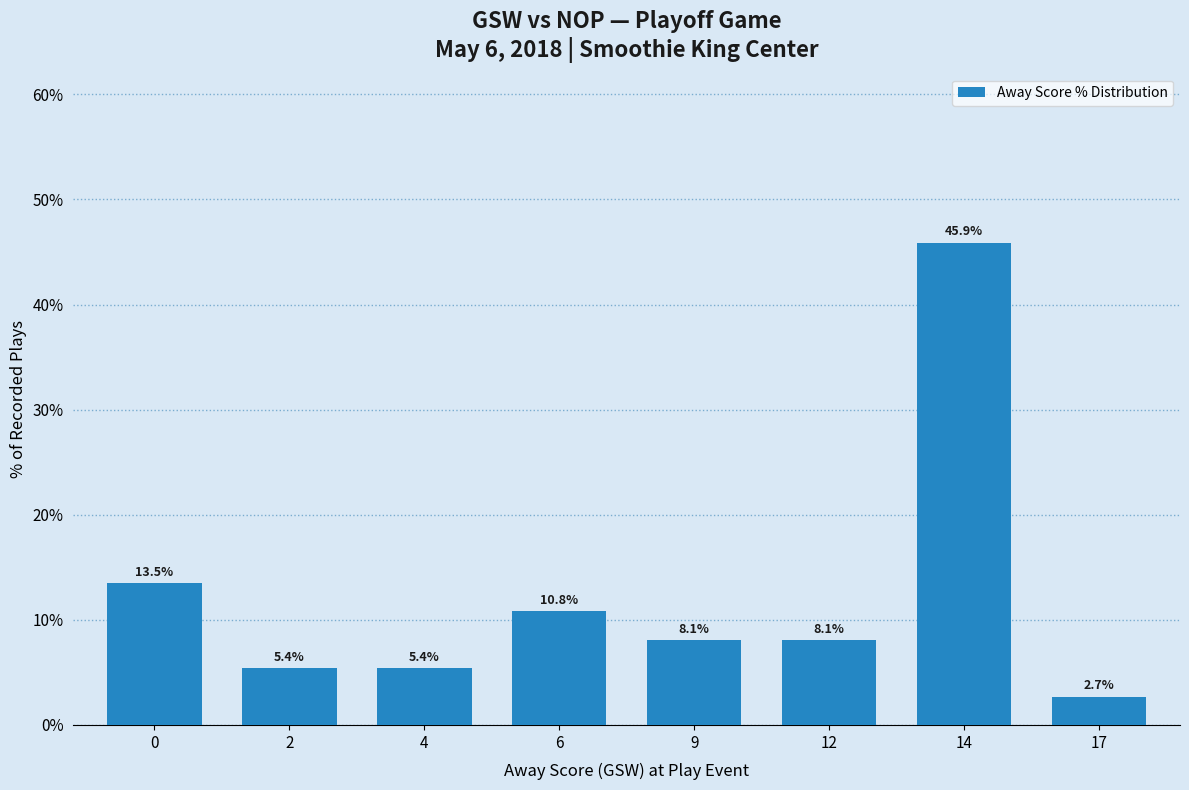

How many values are below 8?

3